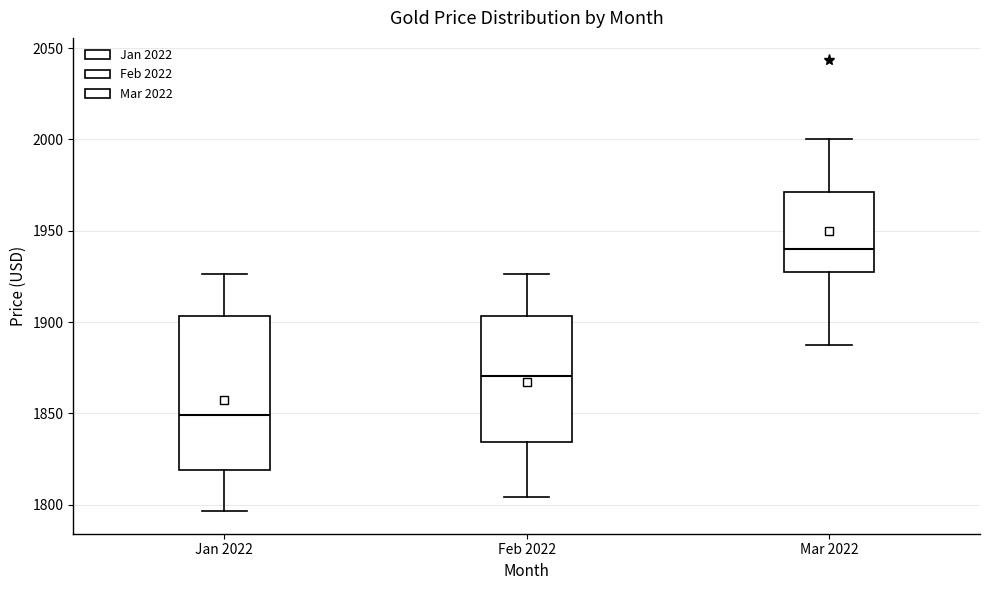

Reading left to right, read every box against the y-axis: the position of its median line, the range the box covers, and the ends of its whiskers. The values are not printed on the chart, so give them approximately, as read against the axis.

Jan 2022: median 1850, box 1820 to 1905, whiskers 1795 to 1925
Feb 2022: median 1870, box 1835 to 1905, whiskers 1805 to 1925
Mar 2022: median 1940, box 1930 to 1970, whiskers 1890 to 2000